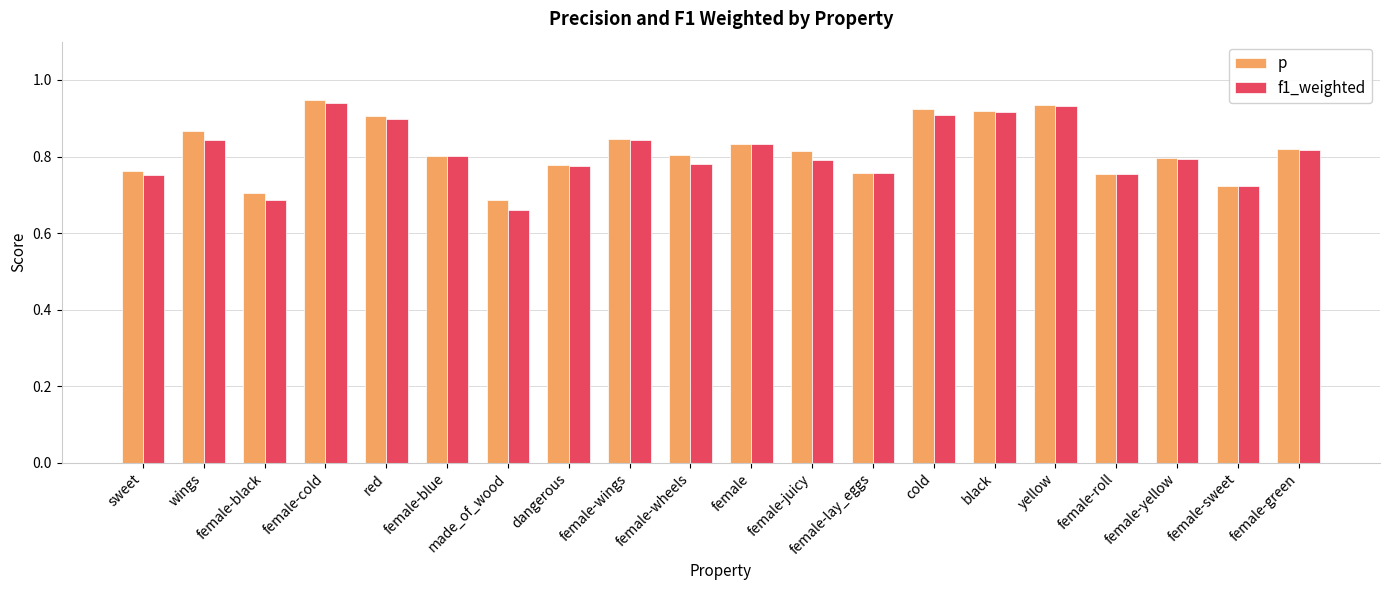

At which label is f1_weighted closest to 0?

made_of_wood